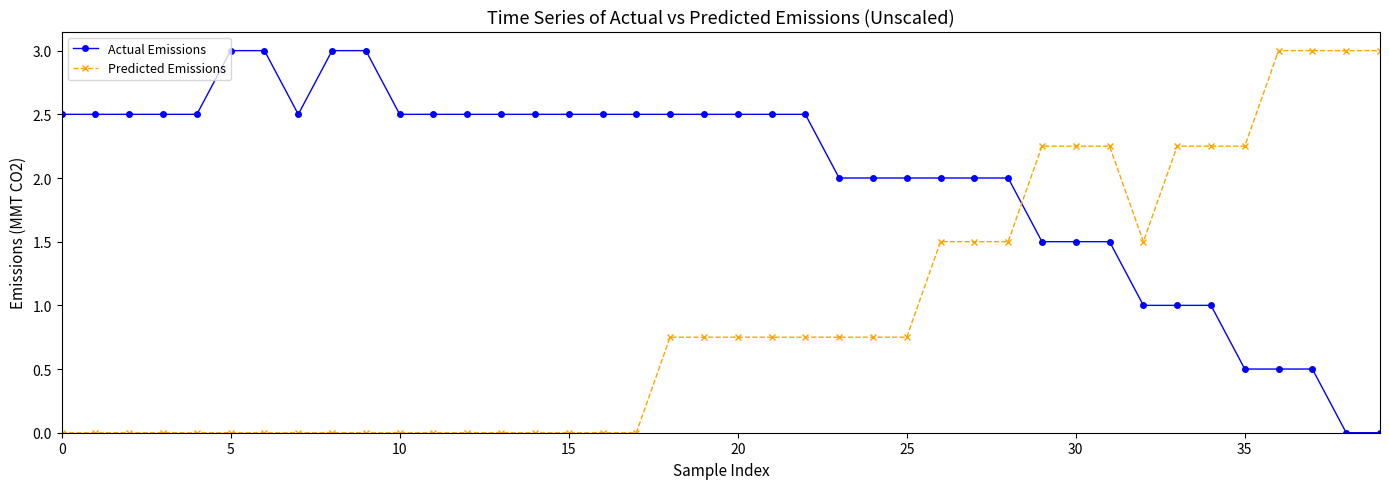

Which series has the largest total across all categories?

Actual Emissions